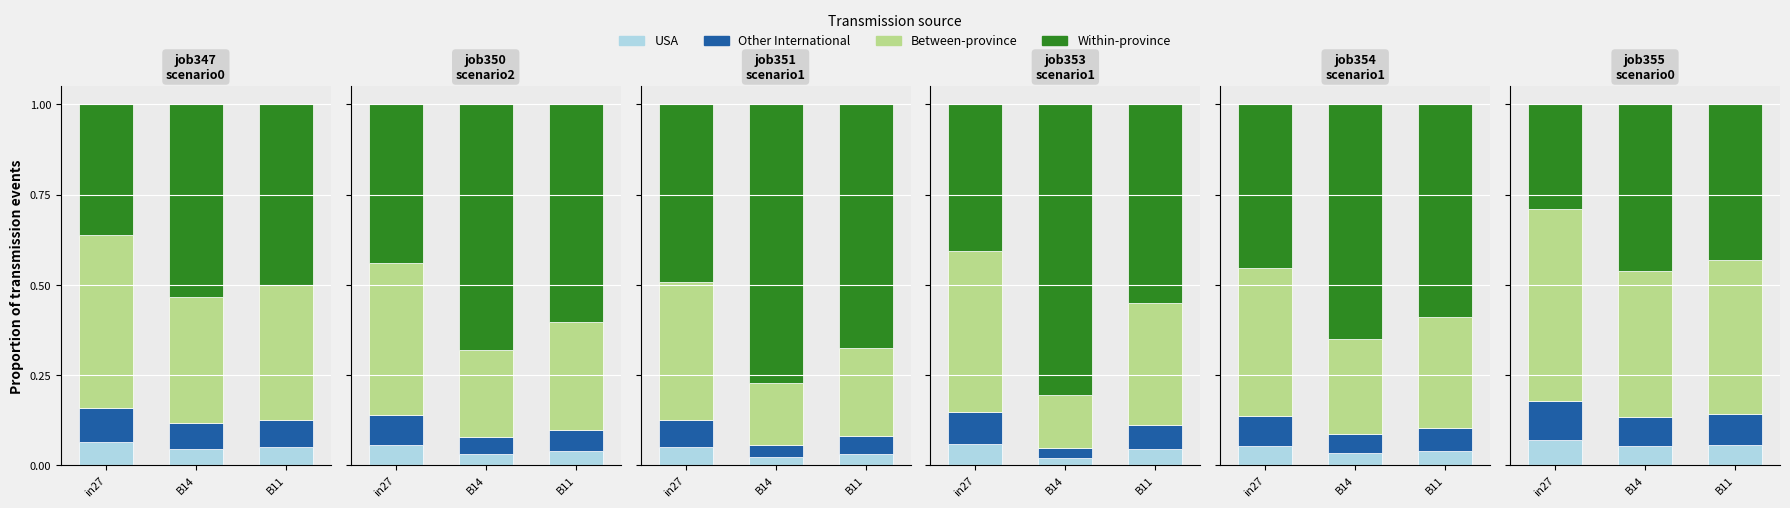

What is the label of the 1st bar from the right?

B11